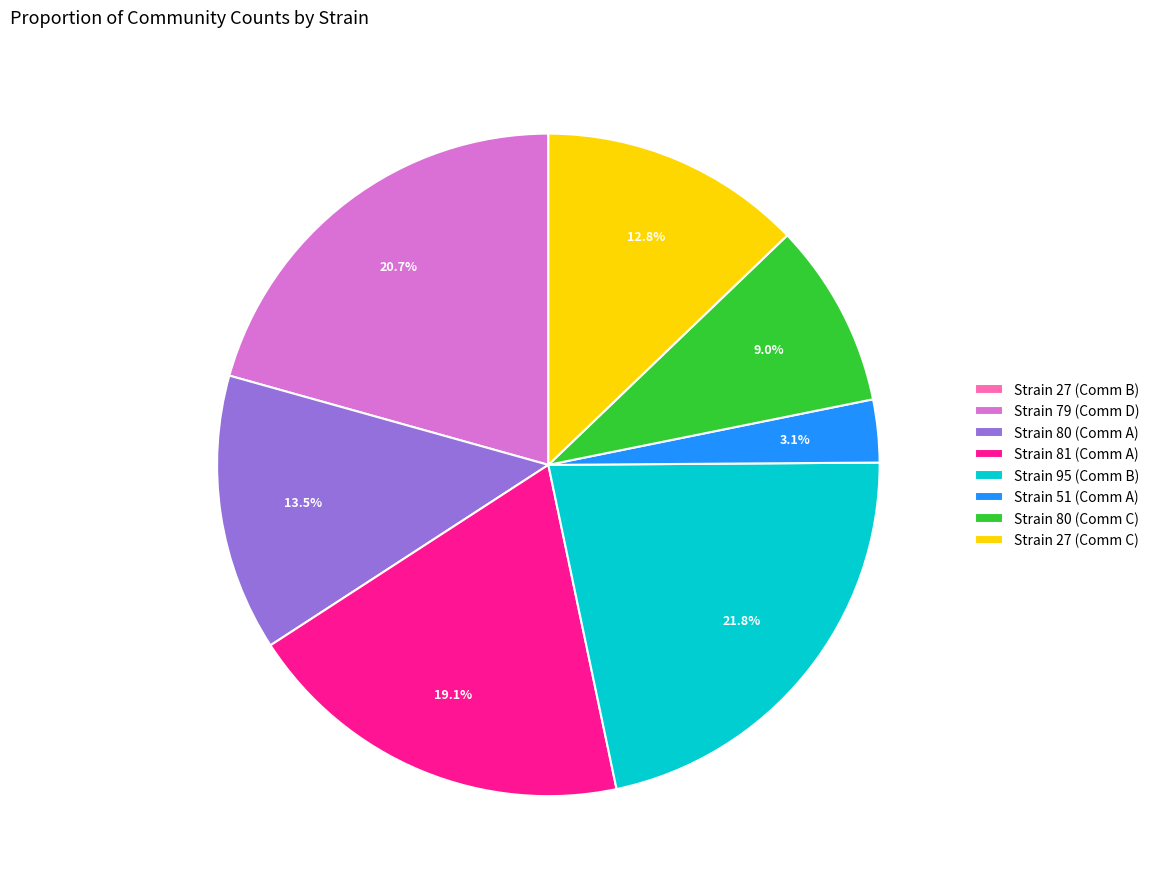

Is there any slice that represents more than half of the pie?

No